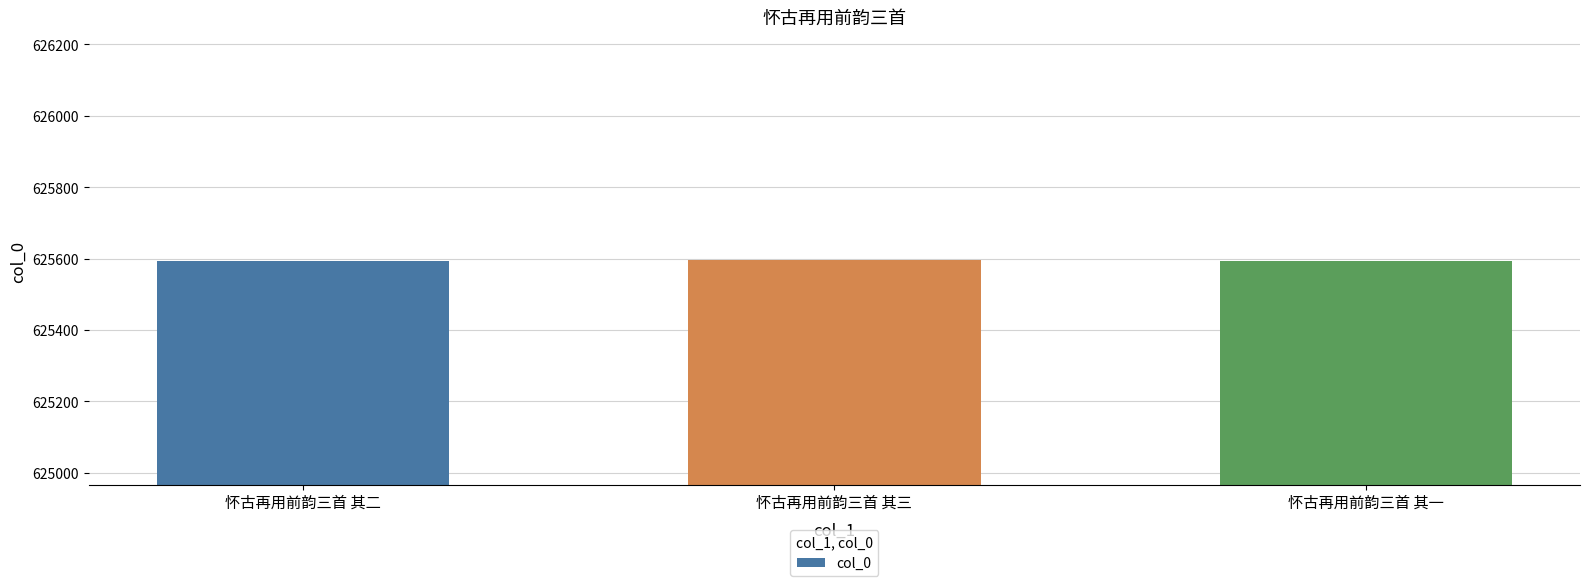

What is the average value?

625594